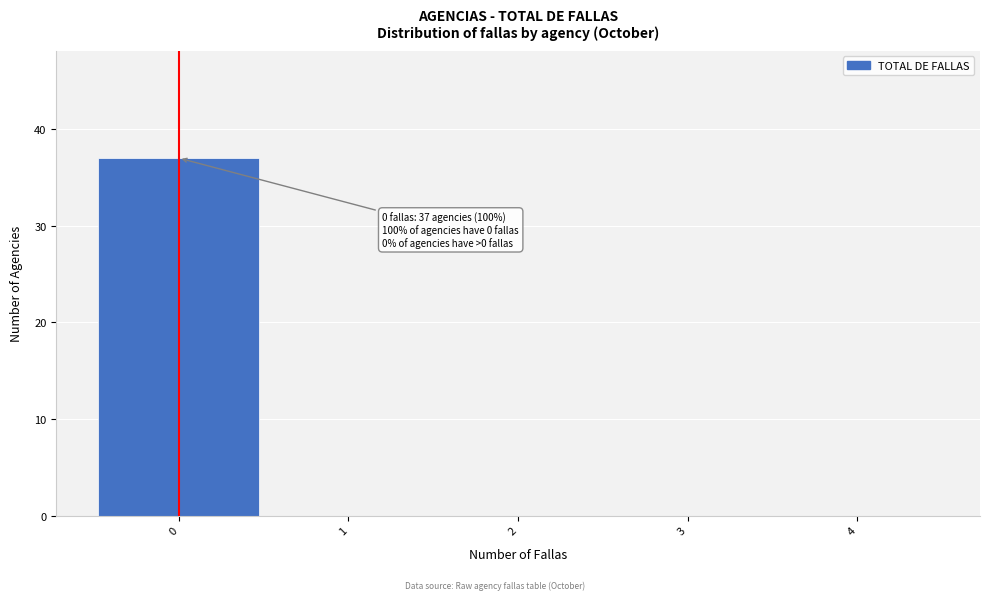

Over which range of the x-axis is the bar tallest?

-0.5 to 0.5